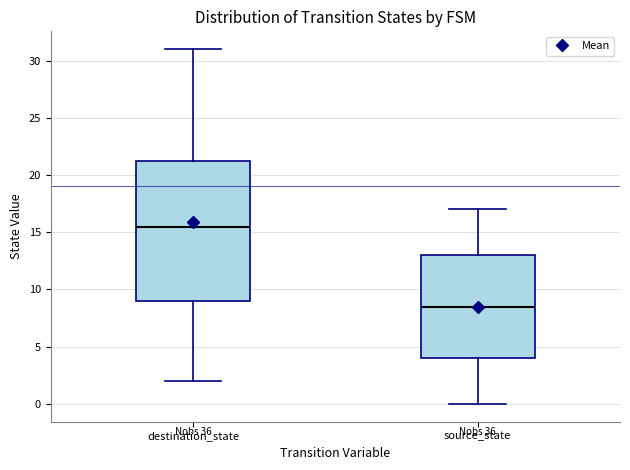

Reading left to right, read every box against the y-axis: the position of its median line, the range the box covers, and the ends of its whiskers. The values are not printed on the chart, so give them approximately, as read against the axis.

destination_state: median 15.5, box 9.0 to 21.5, whiskers 2.0 to 31.0
source_state: median 8.5, box 4.0 to 13.0, whiskers 0.0 to 17.0